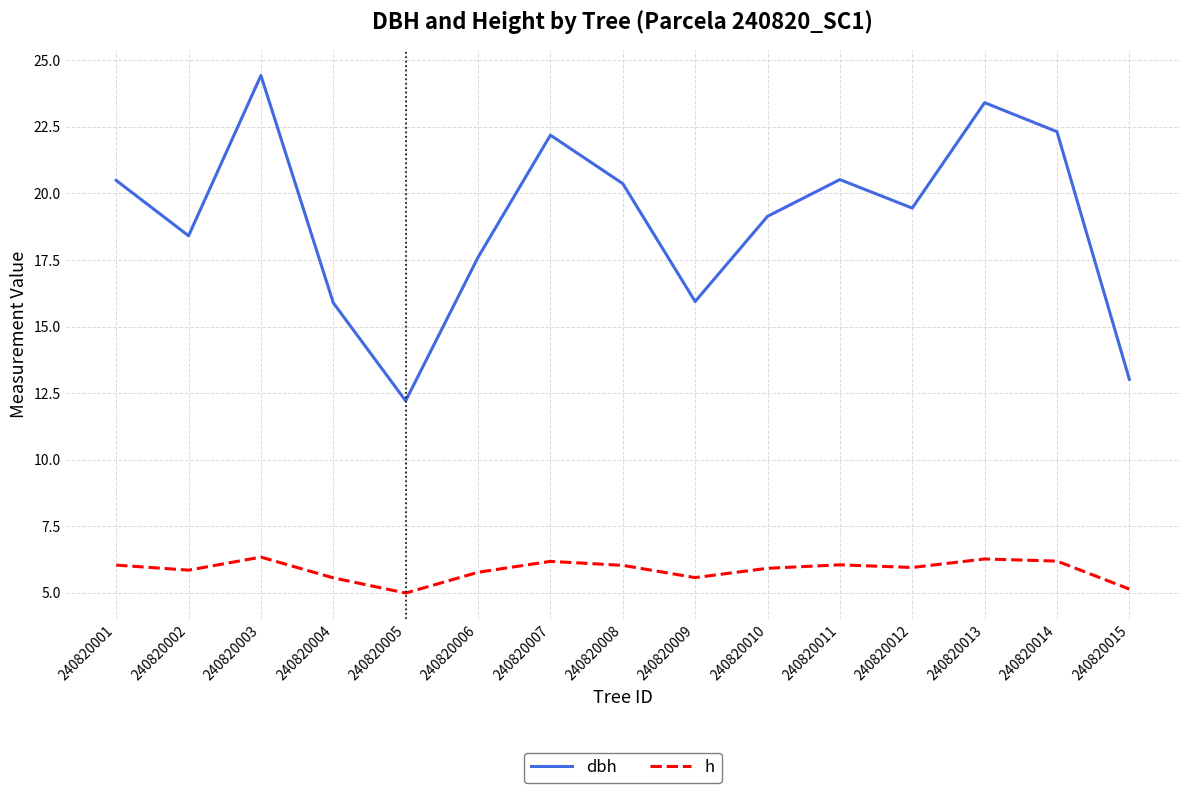

What is the minimum value shown in the chart?

5.0